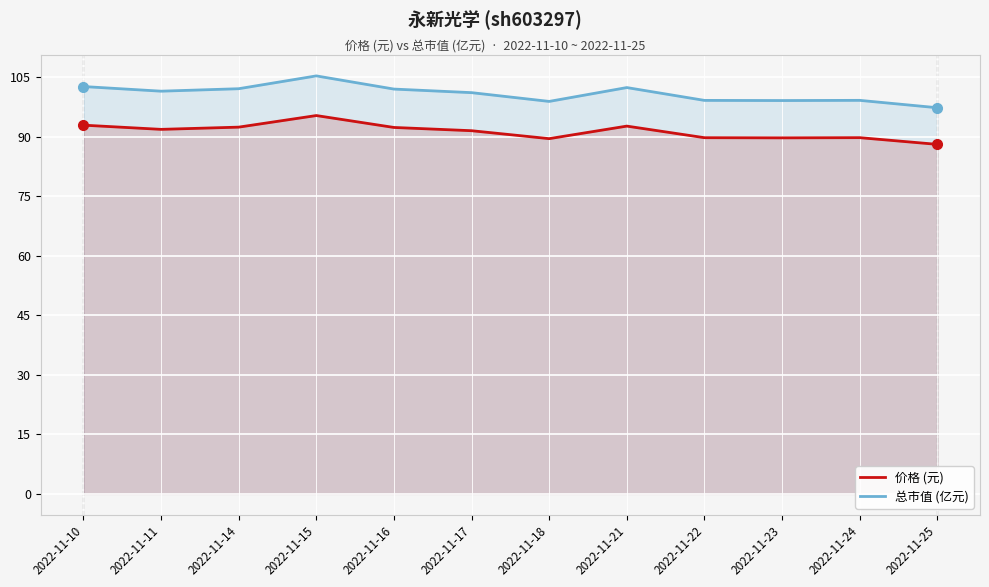

Rank the series at 2022-11-17 from lowest to highest value.

价格 (元), 总市值 (亿元)